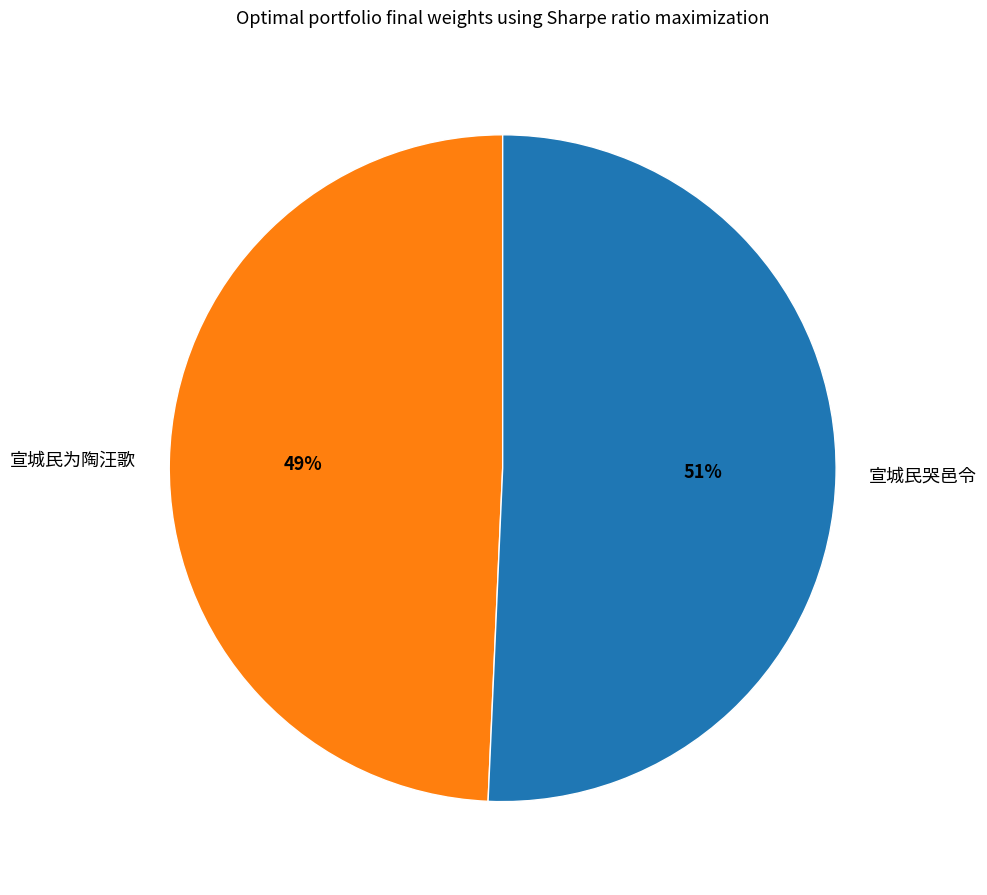

Which category accounts for the majority?

宣城民哭邑令